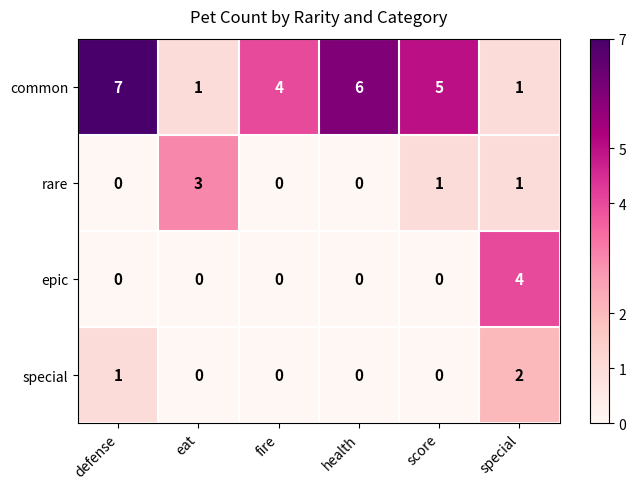

Rank the series by their maximum value, from lowest to highest.

special, rare, epic, common